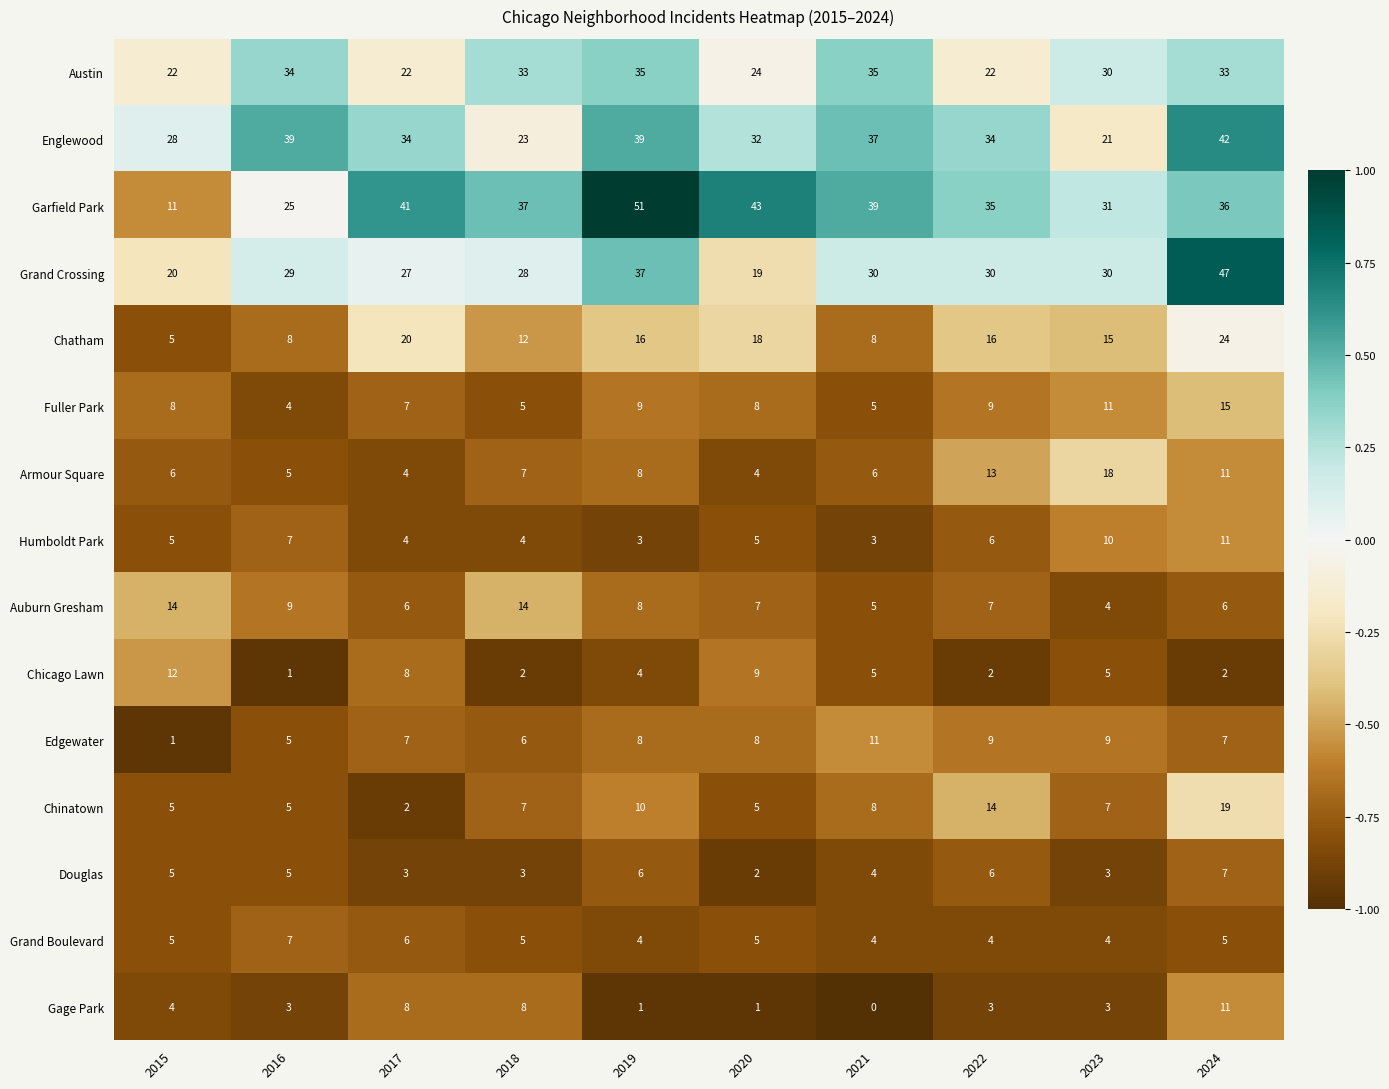

What is the difference between the highest and lowest values at 2021?

39